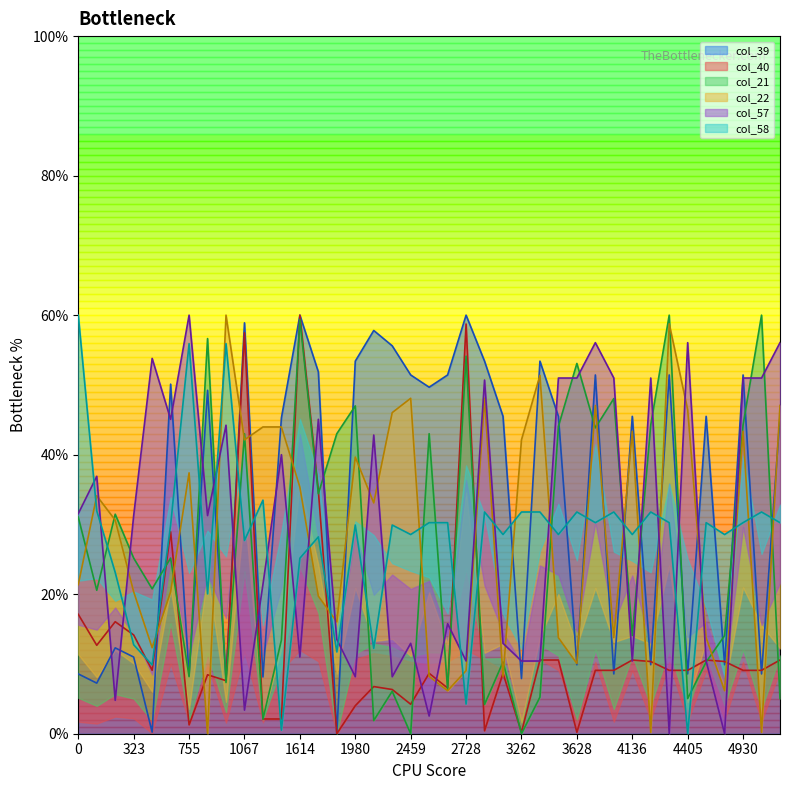

What is the difference between the maximum and minimum values in the col_21 series?

60.0